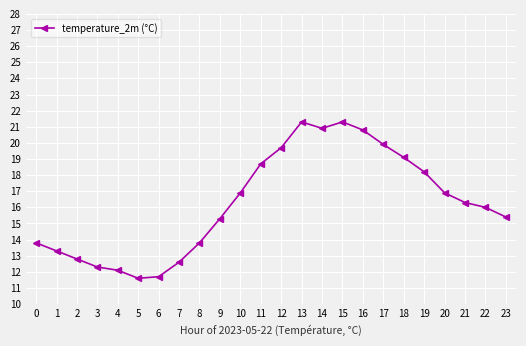

Reading right to left, list all the values displayed in this chart.

23=15.4	22=16.0	21=16.3	20=16.9	19=18.2	18=19.1	17=19.9	16=20.8	15=21.3	14=20.9	13=21.3	12=19.7	11=18.7	10=16.9	9=15.3	8=13.8	7=12.6	6=11.7	5=11.6	4=12.1	3=12.3	2=12.8	1=13.3	0=13.8